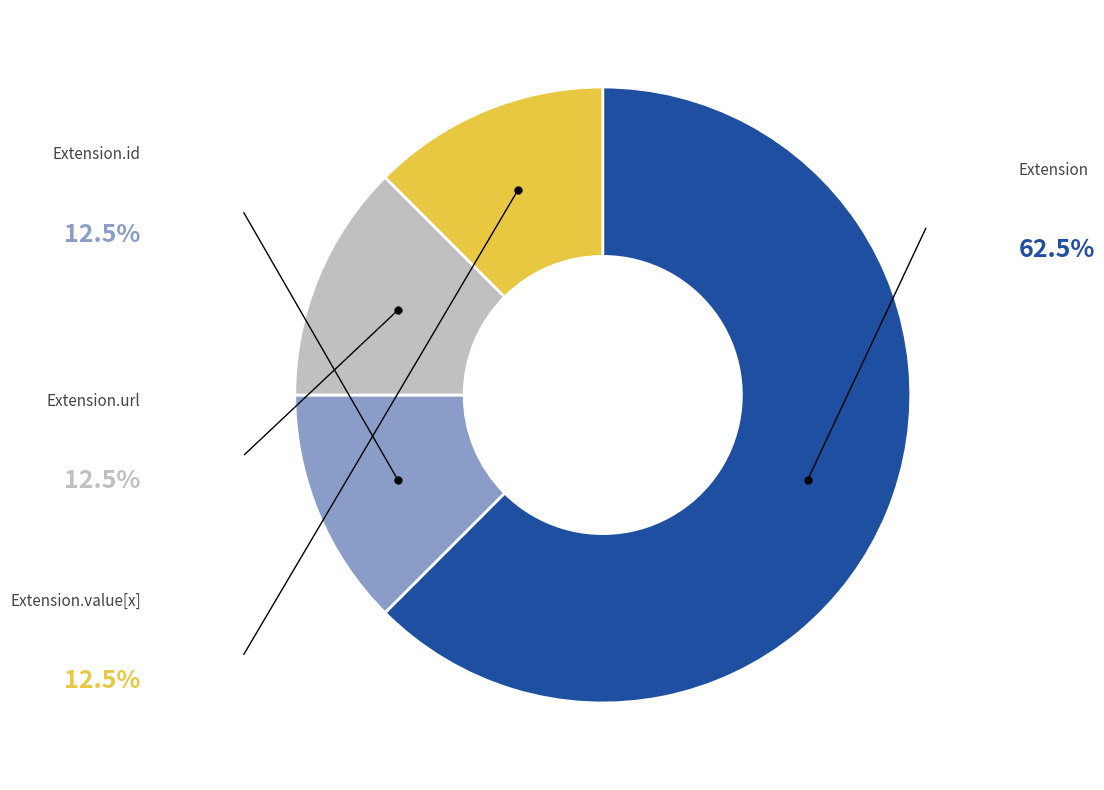

Is there a majority slice in this chart?

Yes